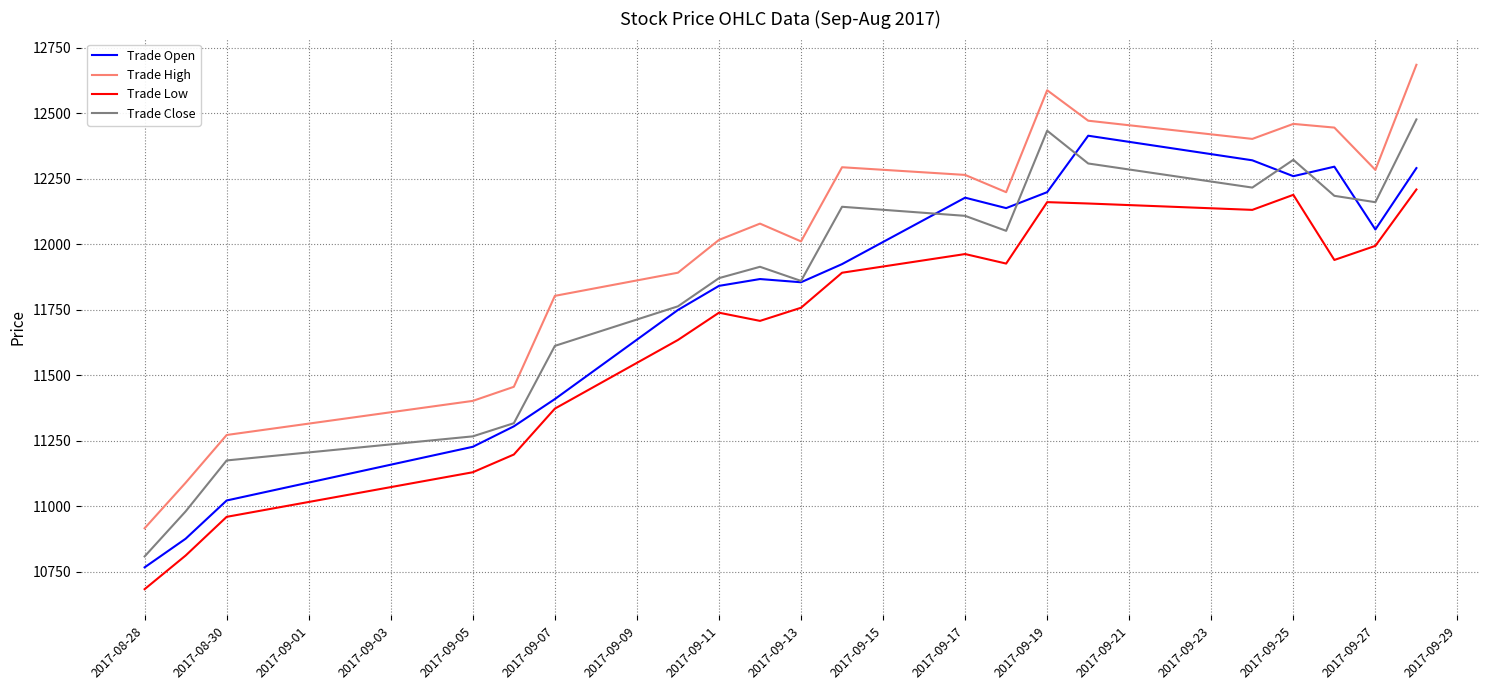

How many lines are shown in the chart?

4